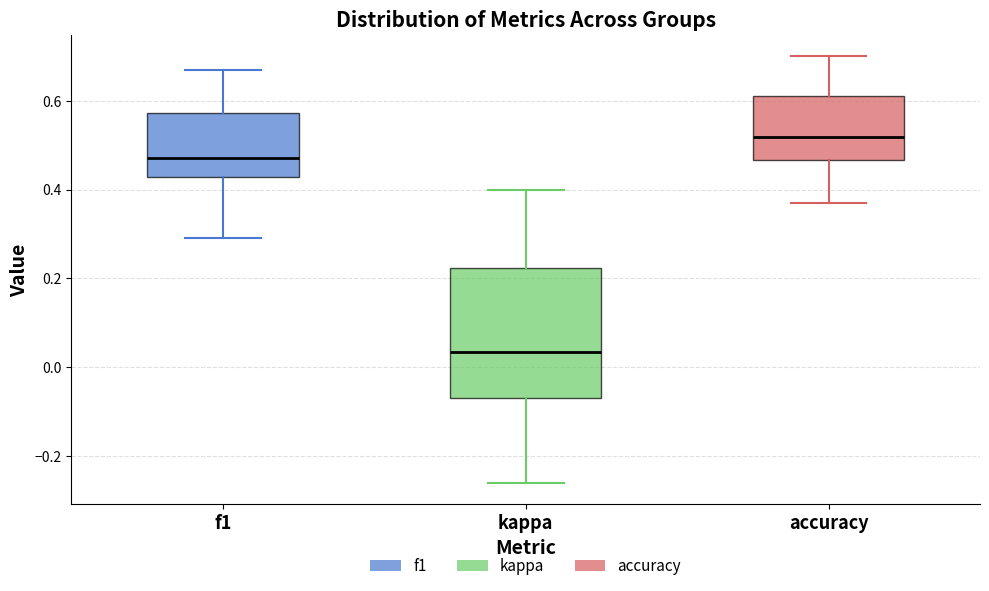

Which box's median line is the lowest?

kappa